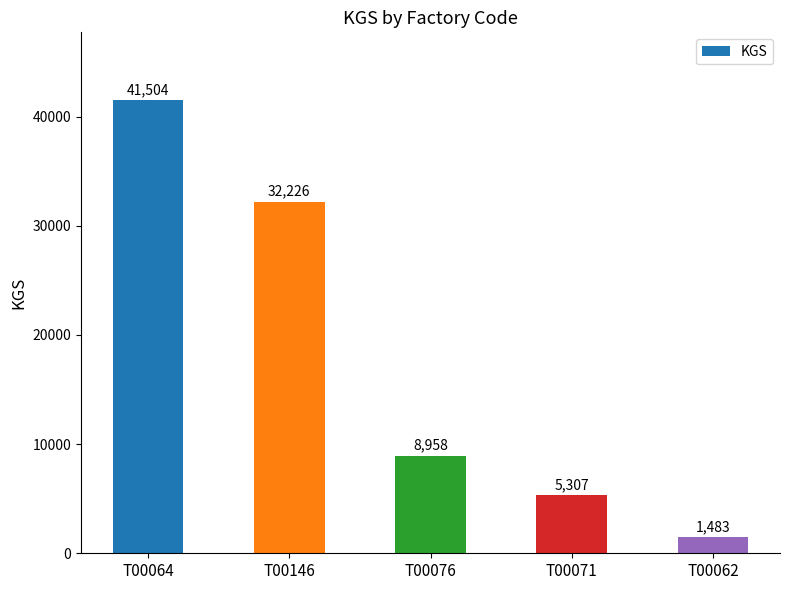

List the labels in order of value, largest first.

T00064, T00146, T00076, T00071, T00062